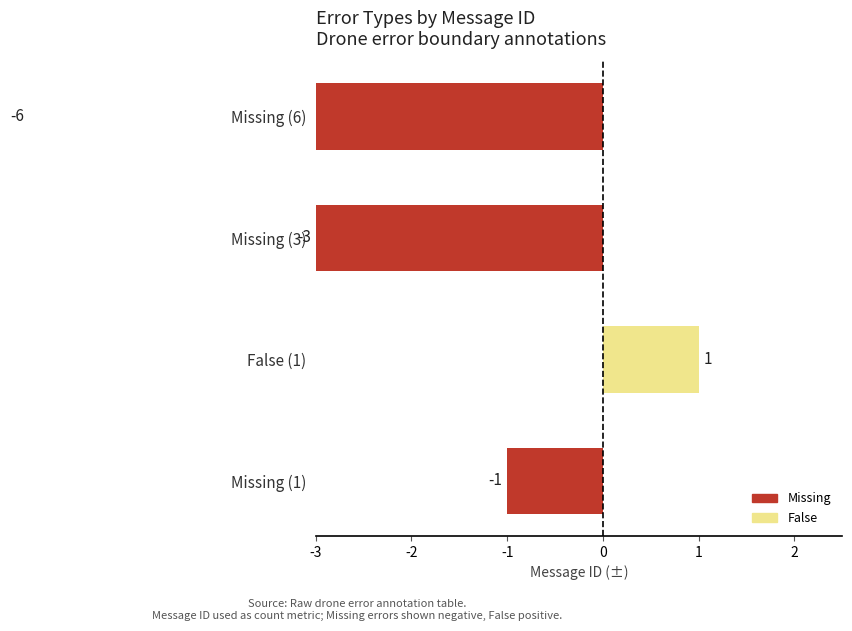

How many bars are there in total?

4